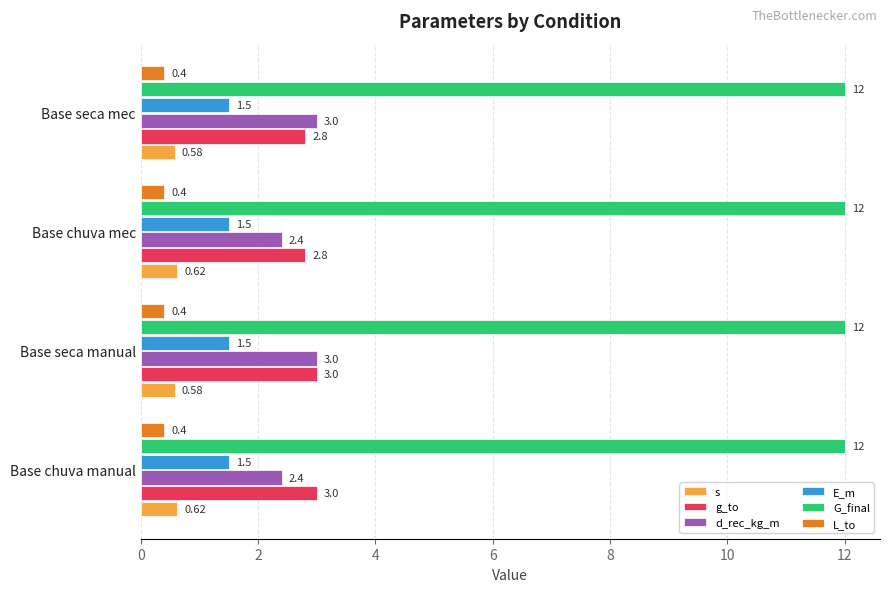

What is the spread (max minus min) of values at Base chuva manual?

11.6